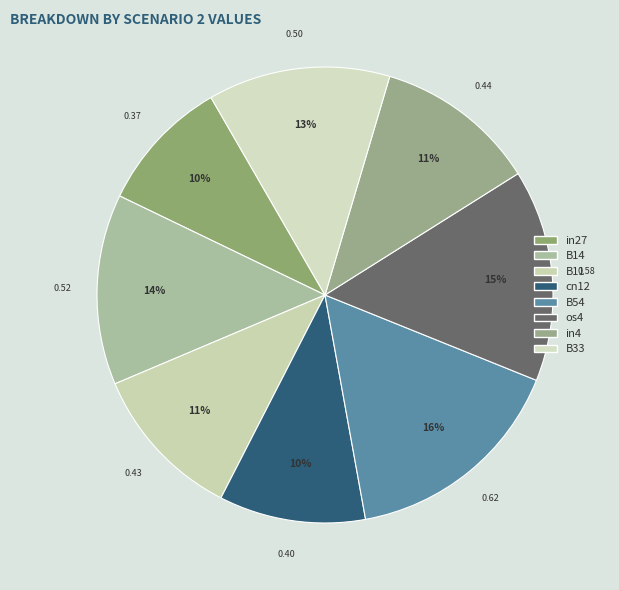

Is there any slice that represents more than half of the pie?

No